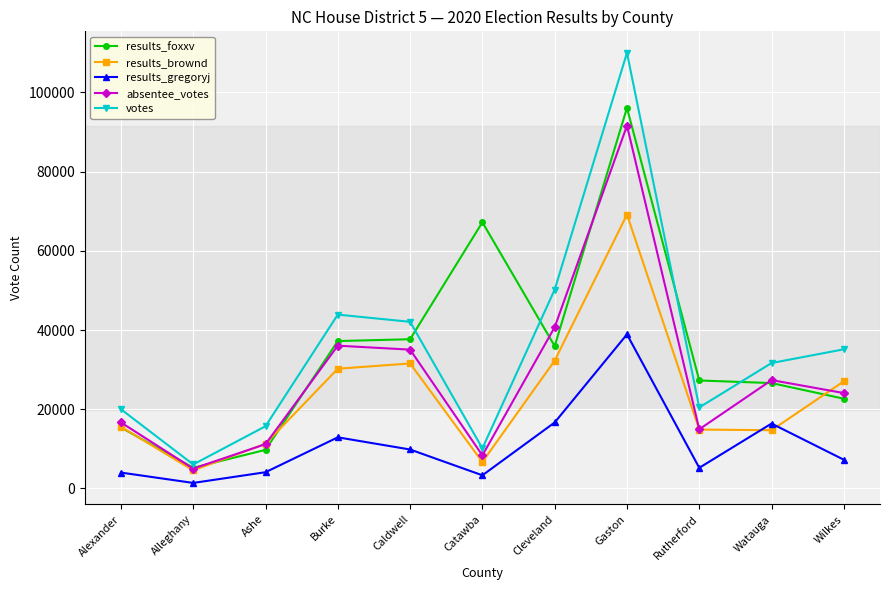

What is the label of the 5th point from the right?

Cleveland